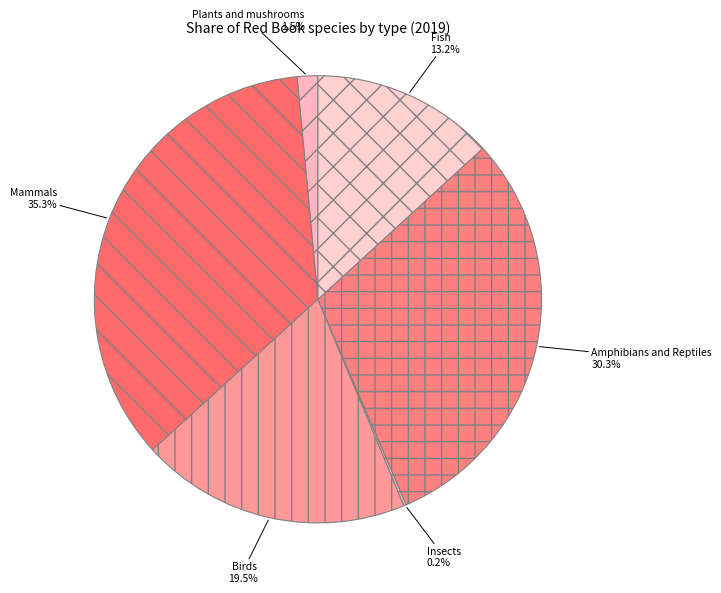

Which has a higher value, Plants and mushrooms or Birds?

Birds